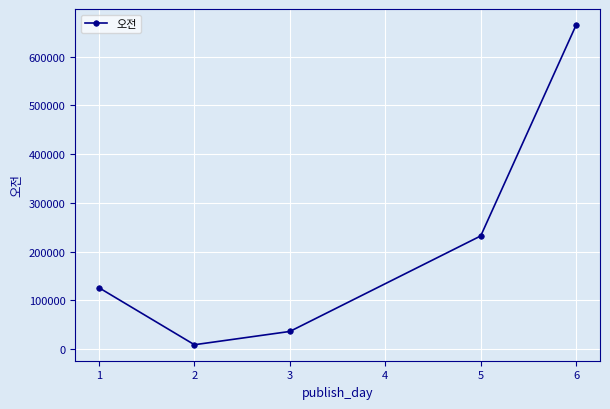

What is the change in value from 5 to 6?

+432873